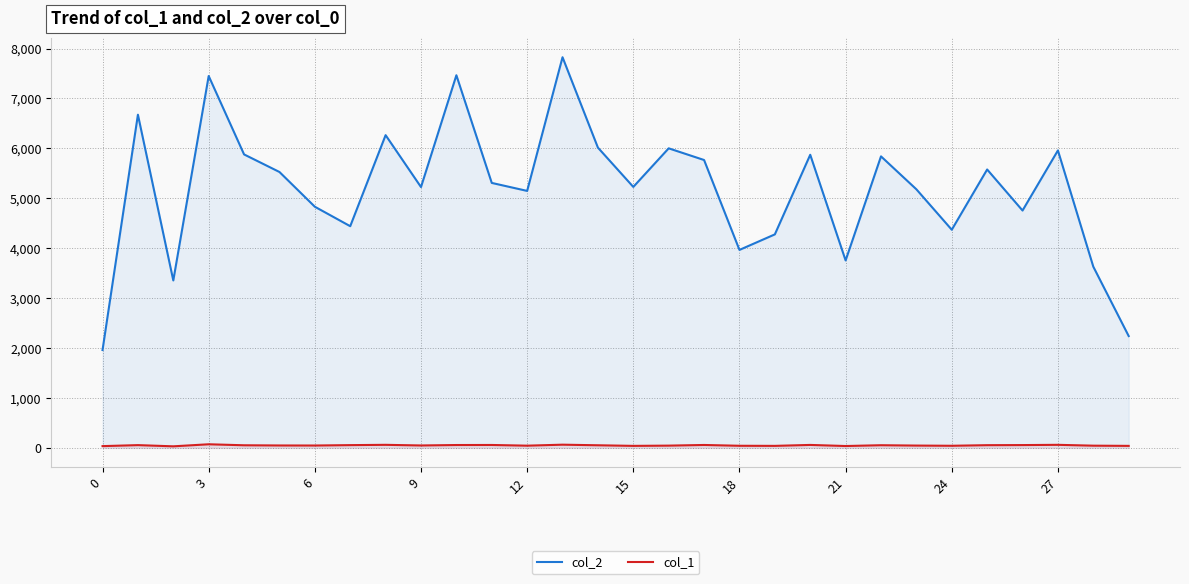

At which category is the sum across all series the highest?

13